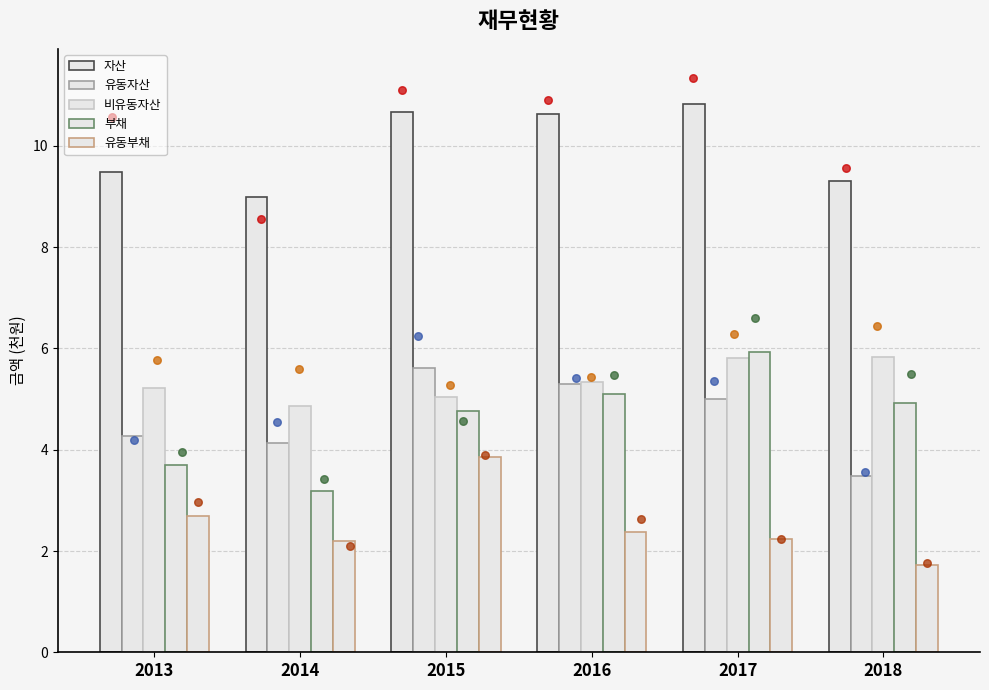

At how many categories does at least one series exceed 8?

6